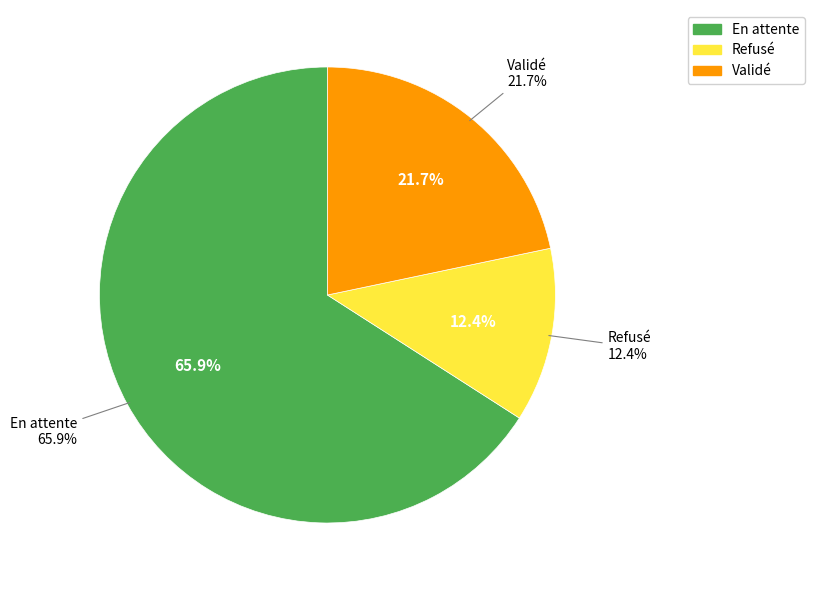

What is the smallest slice in the pie chart?

Refusé